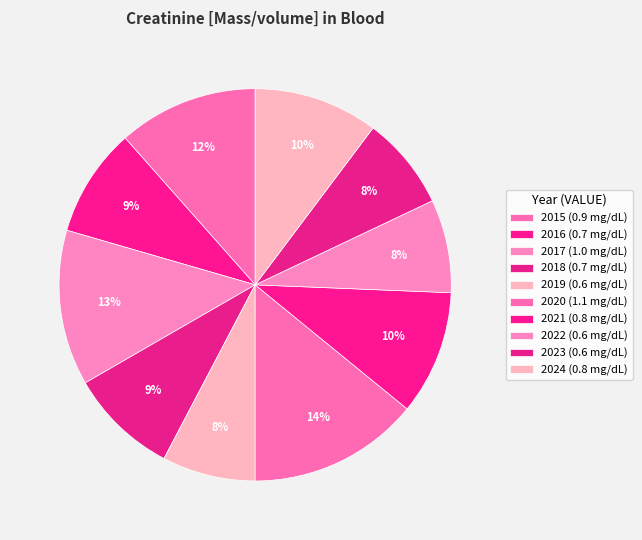

True or false: 2022 accounts for 8% of the total.

True